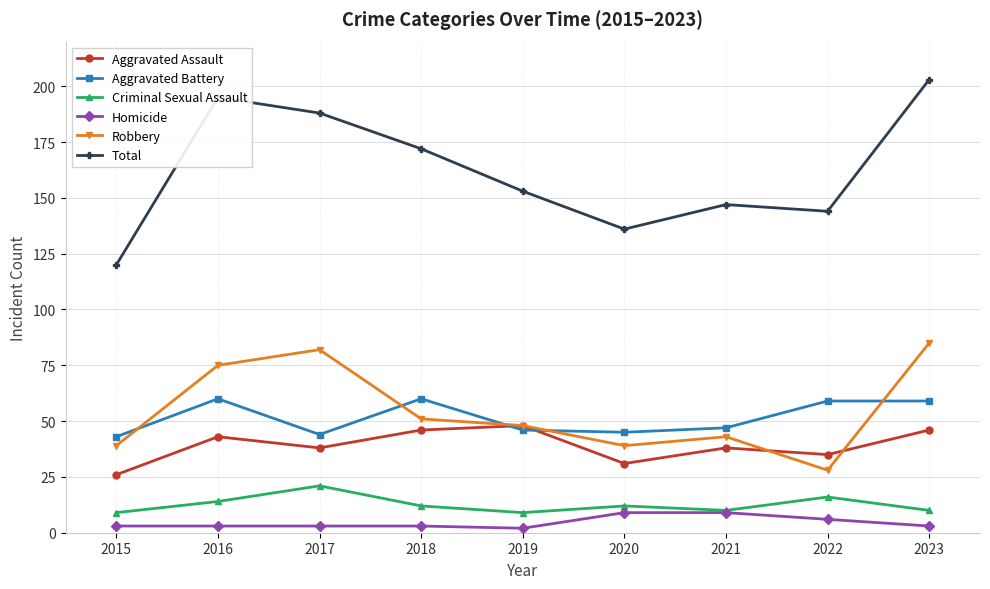

What is the value of the Aggravated Battery point at the 6th from the left?

45